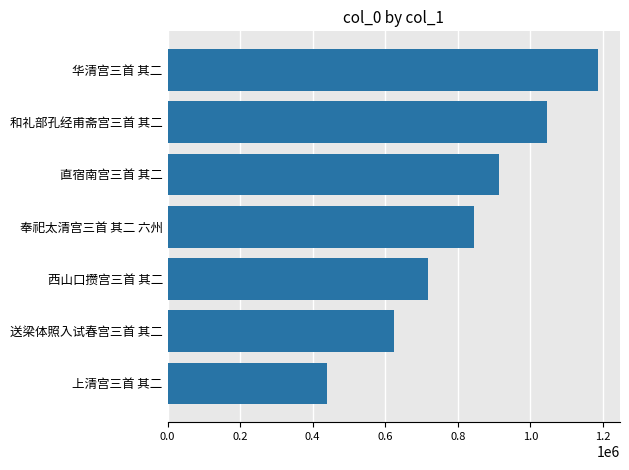

At which label is the value closest to 813530?

奉祀太清宫三首 其二 六州